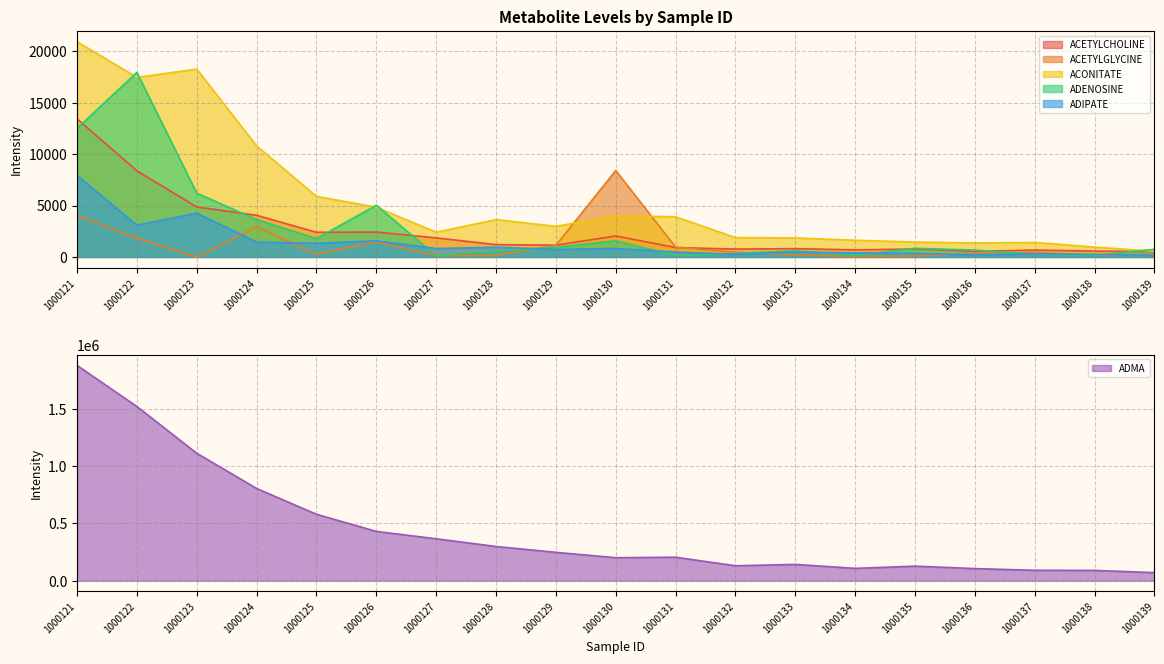

What is the total value across all series at 1000137?

93721.5